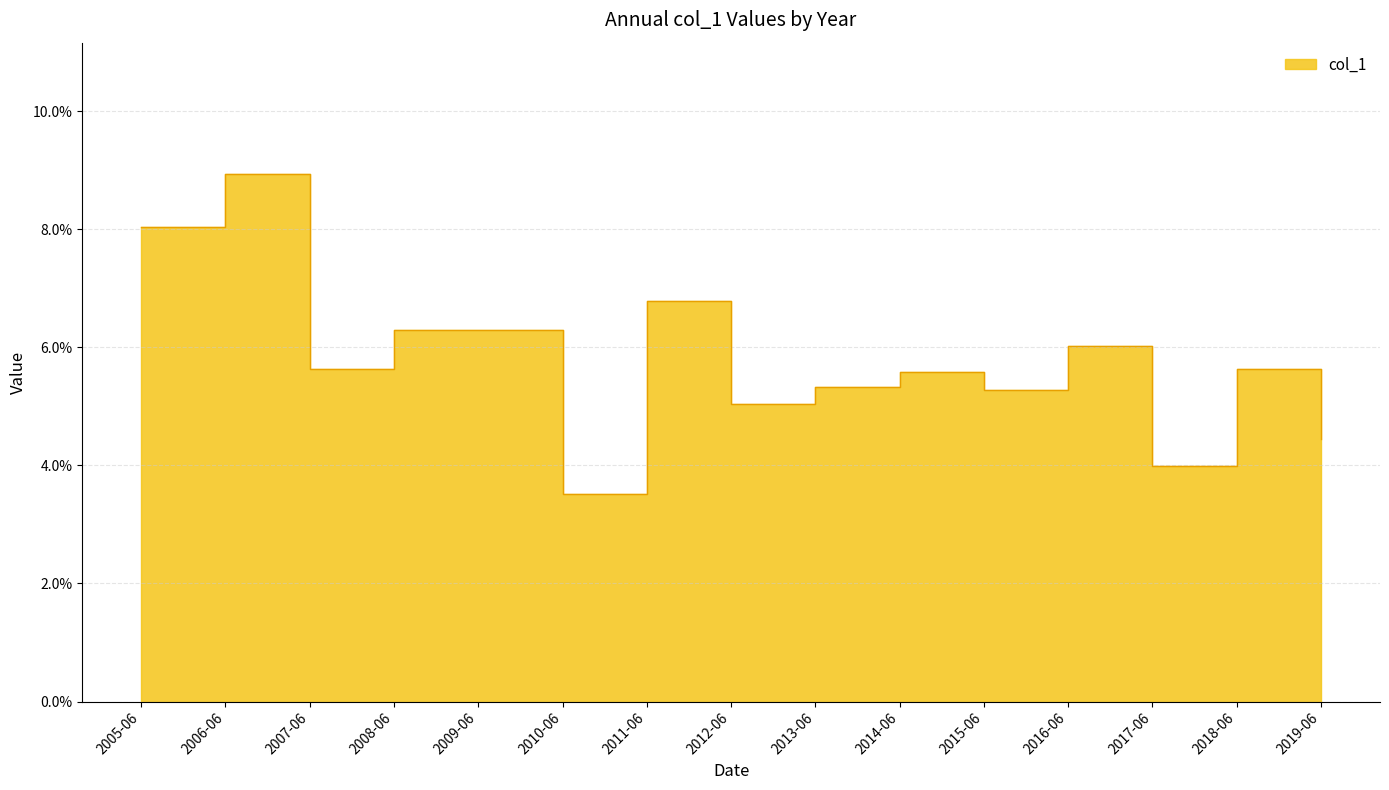

Which label corresponds to the largest value in the chart?

2006-06